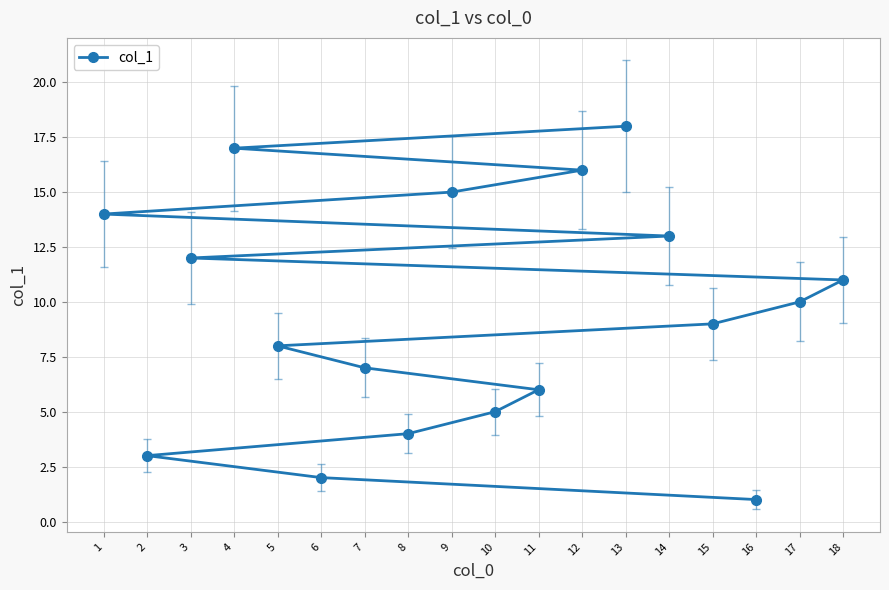

Where does the data first go above 10?

1